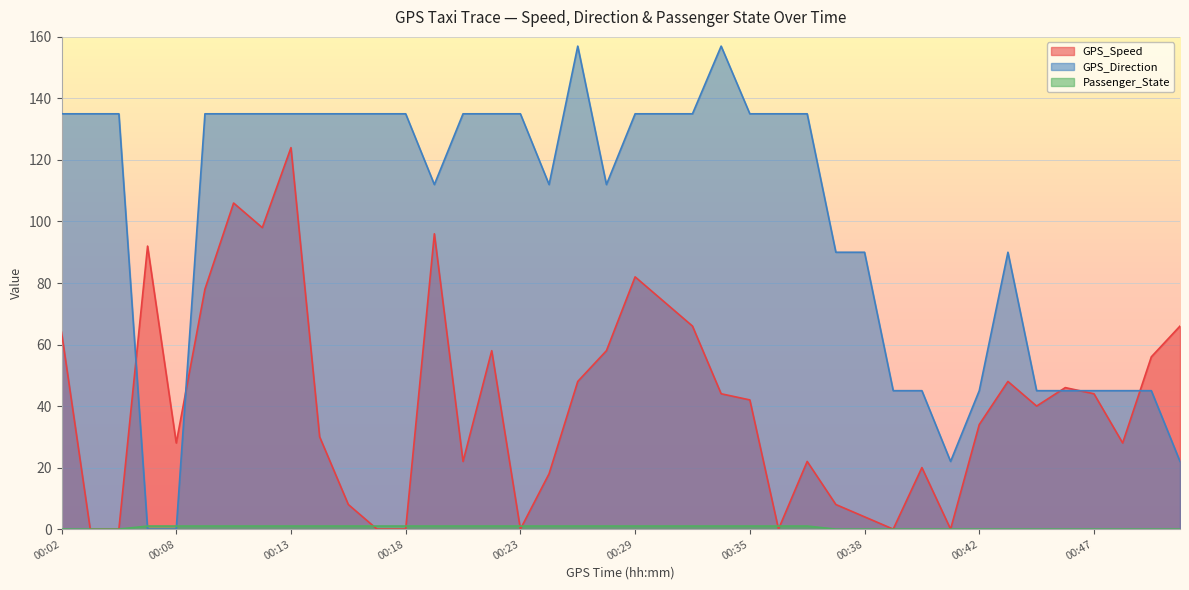

What is the difference between the maximum and minimum values in the Passenger_State series?

1